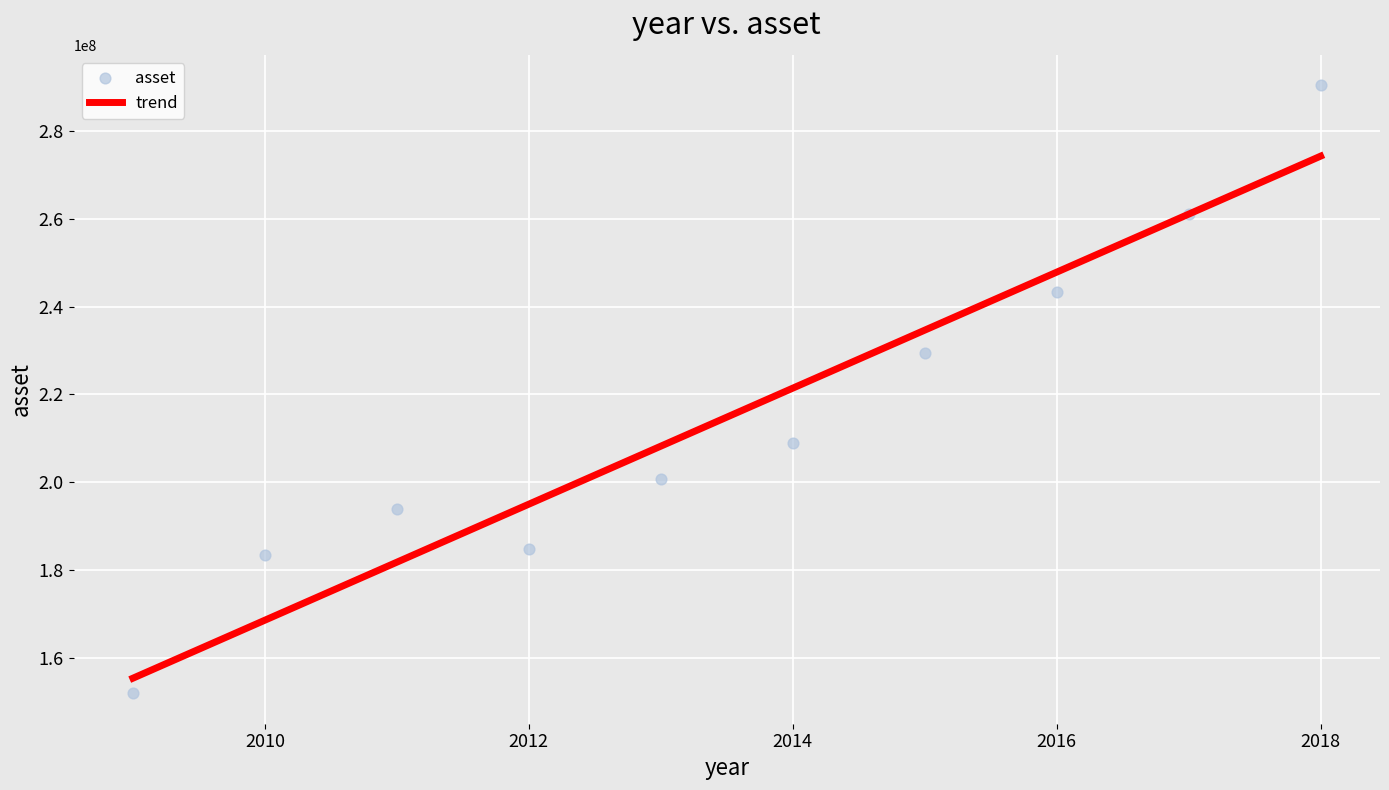

What is the average Y value?

214832534